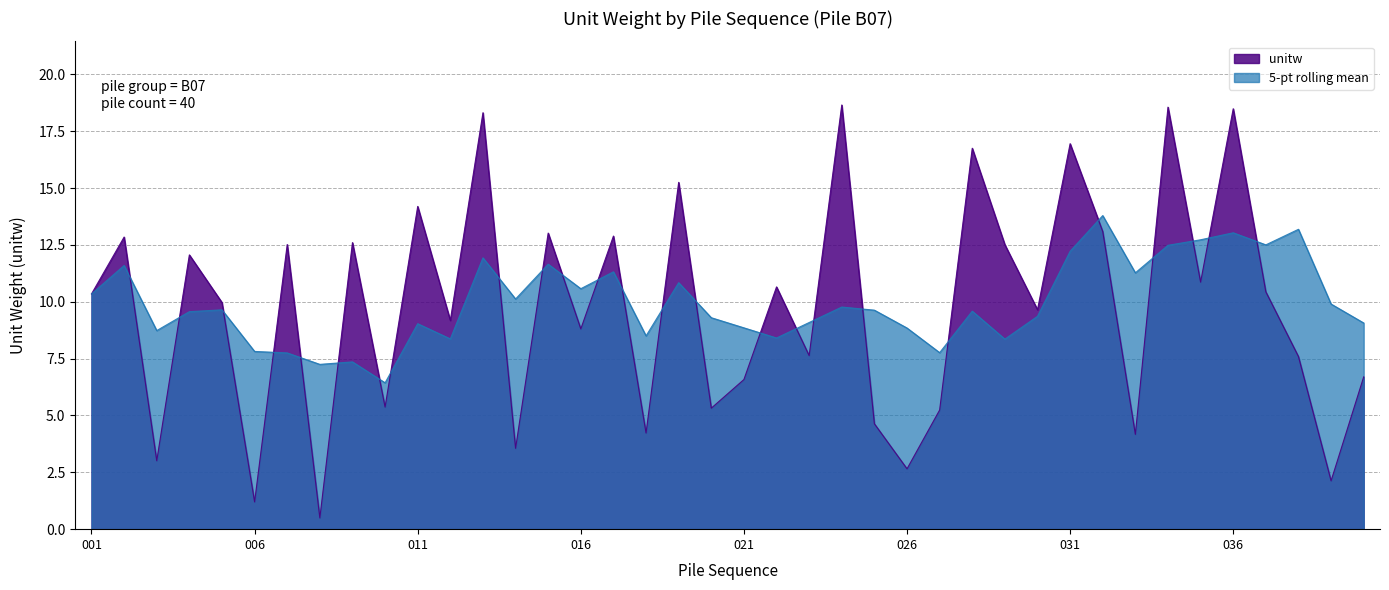

What is the value of the 36th point from the left?

18.5